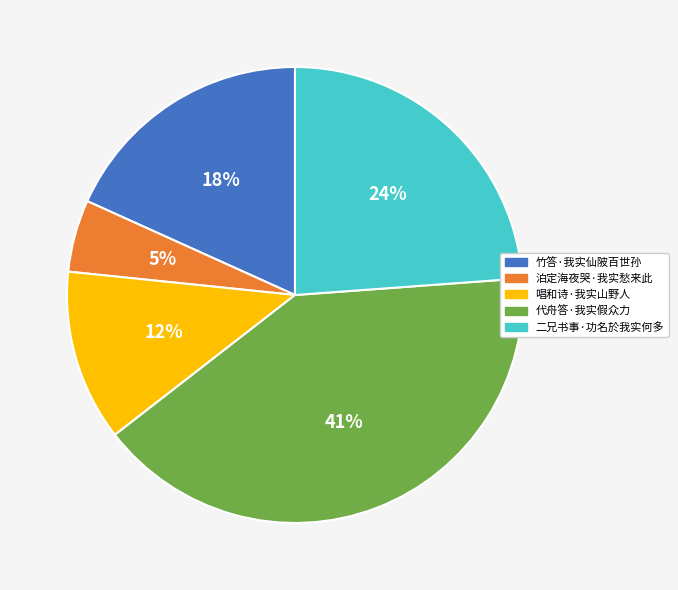

Is it true that 二兄书事·功名於我实何多 is 37% of the pie?

False